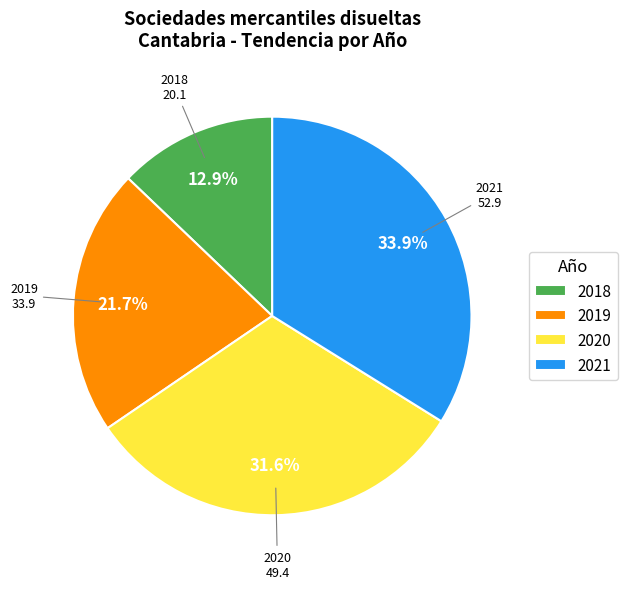

What percentage is the 2020 slice, to the nearest percent?

32%